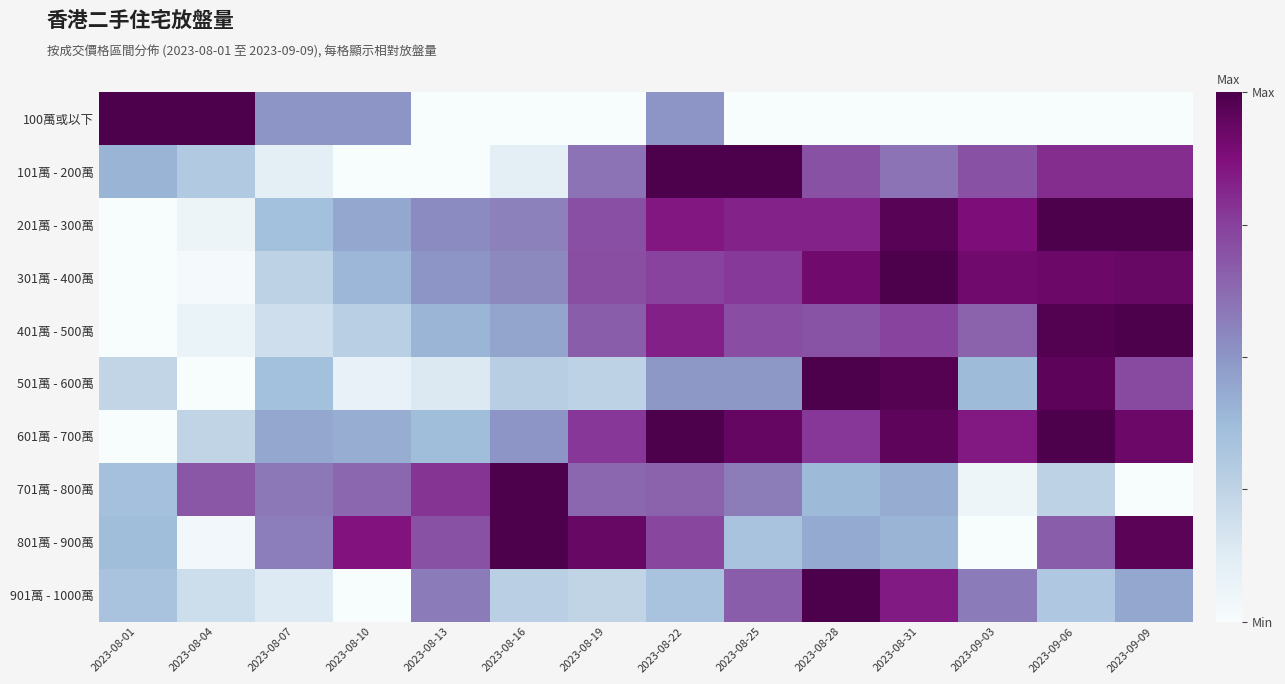

Reading left to right, transcribe all the data shown in this chart.

100萬或以下: 2023-08-01=1.0	2023-08-04=1.0	2023-08-07=0.5	2023-08-10=0.5	2023-08-13=0.0	2023-08-16=0.0	2023-08-19=0.0	2023-08-22=0.5	2023-08-25=0.0	2023-08-28=0.0	2023-08-31=0.0	2023-09-03=0.0	2023-09-06=0.0	2023-09-09=0.0
101萬 - 200萬: 2023-08-01=0.4	2023-08-04=0.3	2023-08-07=0.1	2023-08-10=0.0	2023-08-13=0.0	2023-08-16=0.1	2023-08-19=0.6	2023-08-22=1.0	2023-08-25=1.0	2023-08-28=0.7	2023-08-31=0.6	2023-09-03=0.7	2023-09-06=0.8	2023-09-09=0.8
201萬 - 300萬: 2023-08-01=0.0	2023-08-04=0.1	2023-08-07=0.4	2023-08-10=0.4	2023-08-13=0.5	2023-08-16=0.6	2023-08-19=0.7	2023-08-22=0.9	2023-08-25=0.8	2023-08-28=0.8	2023-08-31=1.0	2023-09-03=0.9	2023-09-06=1.0	2023-09-09=1.0
301萬 - 400萬: 2023-08-01=0.0	2023-08-04=0.0	2023-08-07=0.3	2023-08-10=0.4	2023-08-13=0.5	2023-08-16=0.5	2023-08-19=0.7	2023-08-22=0.7	2023-08-25=0.8	2023-08-28=0.9	2023-08-31=1.0	2023-09-03=0.9	2023-09-06=0.9	2023-09-09=0.9
401萬 - 500萬: 2023-08-01=0.0	2023-08-04=0.1	2023-08-07=0.2	2023-08-10=0.3	2023-08-13=0.4	2023-08-16=0.5	2023-08-19=0.7	2023-08-22=0.8	2023-08-25=0.7	2023-08-28=0.7	2023-08-31=0.7	2023-09-03=0.6	2023-09-06=1.0	2023-09-09=1.0
501萬 - 600萬: 2023-08-01=0.2	2023-08-04=0.0	2023-08-07=0.4	2023-08-10=0.1	2023-08-13=0.1	2023-08-16=0.3	2023-08-19=0.3	2023-08-22=0.5	2023-08-25=0.5	2023-08-28=1.0	2023-08-31=1.0	2023-09-03=0.4	2023-09-06=1.0	2023-09-09=0.7
601萬 - 700萬: 2023-08-01=0.0	2023-08-04=0.2	2023-08-07=0.4	2023-08-10=0.4	2023-08-13=0.4	2023-08-16=0.5	2023-08-19=0.8	2023-08-22=1.0	2023-08-25=0.9	2023-08-28=0.8	2023-08-31=1.0	2023-09-03=0.8	2023-09-06=1.0	2023-09-09=0.9
701萬 - 800萬: 2023-08-01=0.3	2023-08-04=0.7	2023-08-07=0.6	2023-08-10=0.6	2023-08-13=0.8	2023-08-16=1.0	2023-08-19=0.6	2023-08-22=0.7	2023-08-25=0.6	2023-08-28=0.4	2023-08-31=0.4	2023-09-03=0.0	2023-09-06=0.3	2023-09-09=0.0
801萬 - 900萬: 2023-08-01=0.4	2023-08-04=0.0	2023-08-07=0.6	2023-08-10=0.9	2023-08-13=0.7	2023-08-16=1.0	2023-08-19=0.9	2023-08-22=0.7	2023-08-25=0.3	2023-08-28=0.4	2023-08-31=0.4	2023-09-03=0.0	2023-09-06=0.7	2023-09-09=1.0
901萬 - 1000萬: 2023-08-01=0.3	2023-08-04=0.2	2023-08-07=0.1	2023-08-10=0.0	2023-08-13=0.6	2023-08-16=0.3	2023-08-19=0.2	2023-08-22=0.3	2023-08-25=0.7	2023-08-28=1.0	2023-08-31=0.8	2023-09-03=0.6	2023-09-06=0.3	2023-09-09=0.4